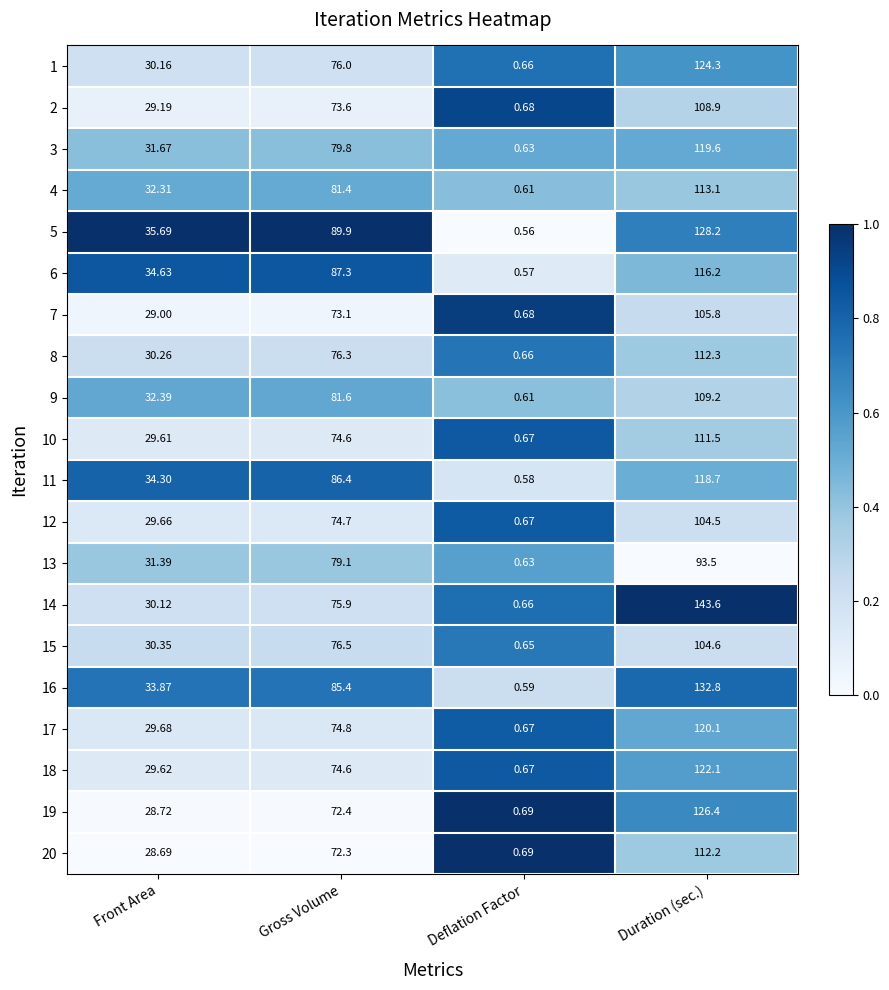

Which series has the widest spread of values?

14